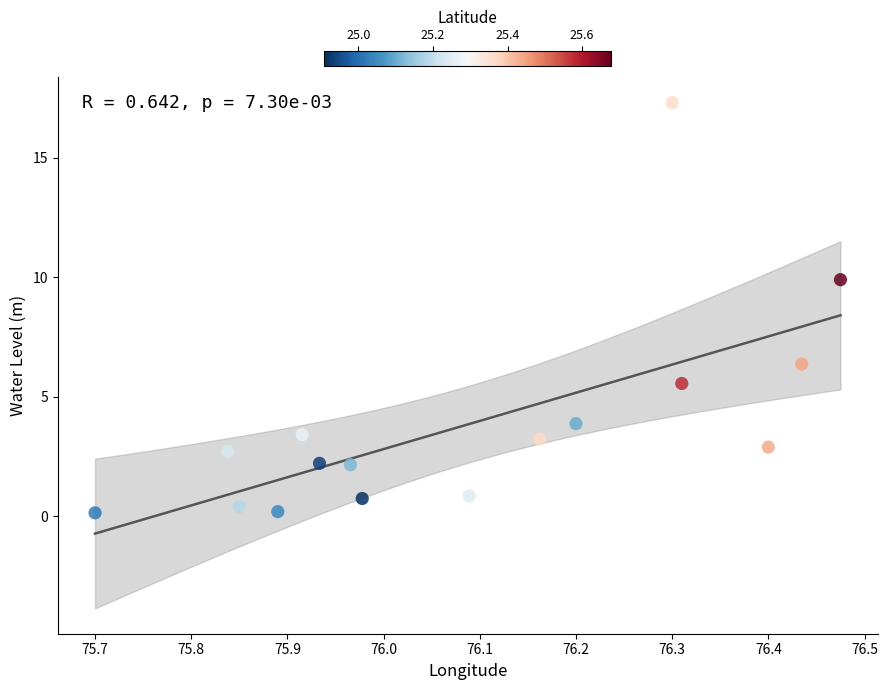

What is the range of X values (max minus min)?

0.8